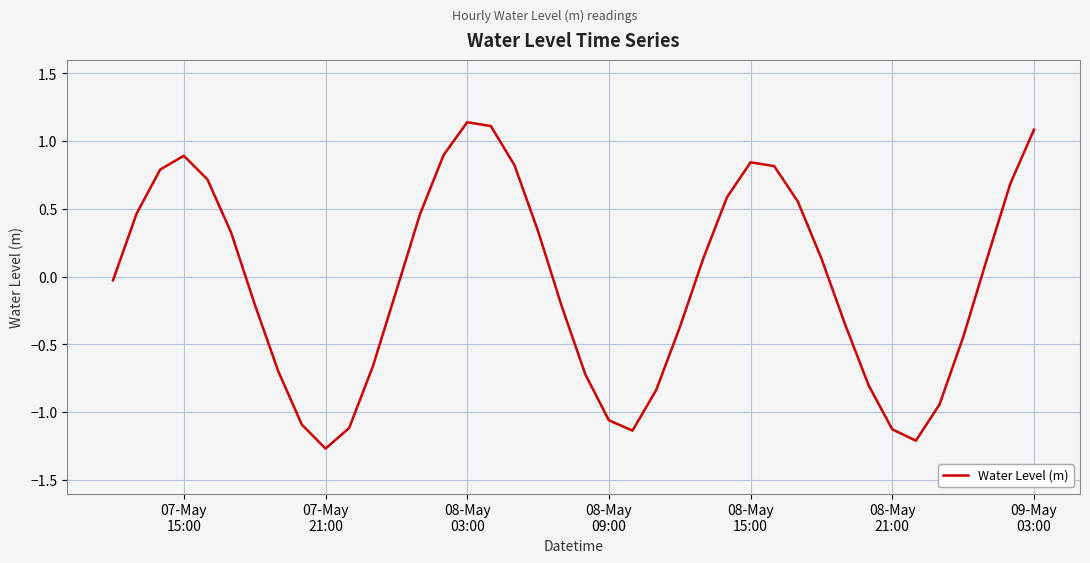

What is the difference between the maximum and minimum values?

2.4